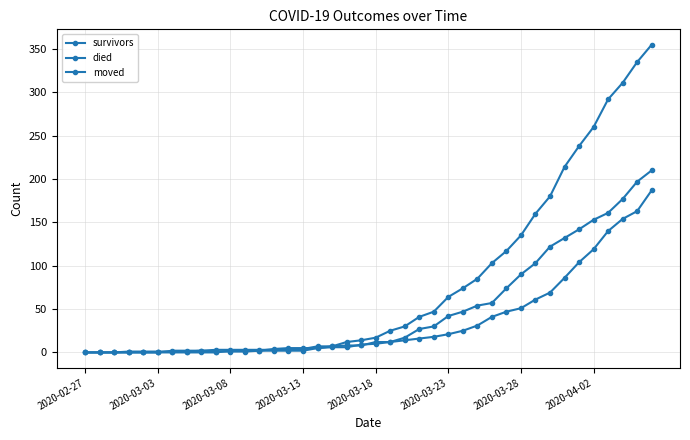

How many values in the survivors series are below 12?

20